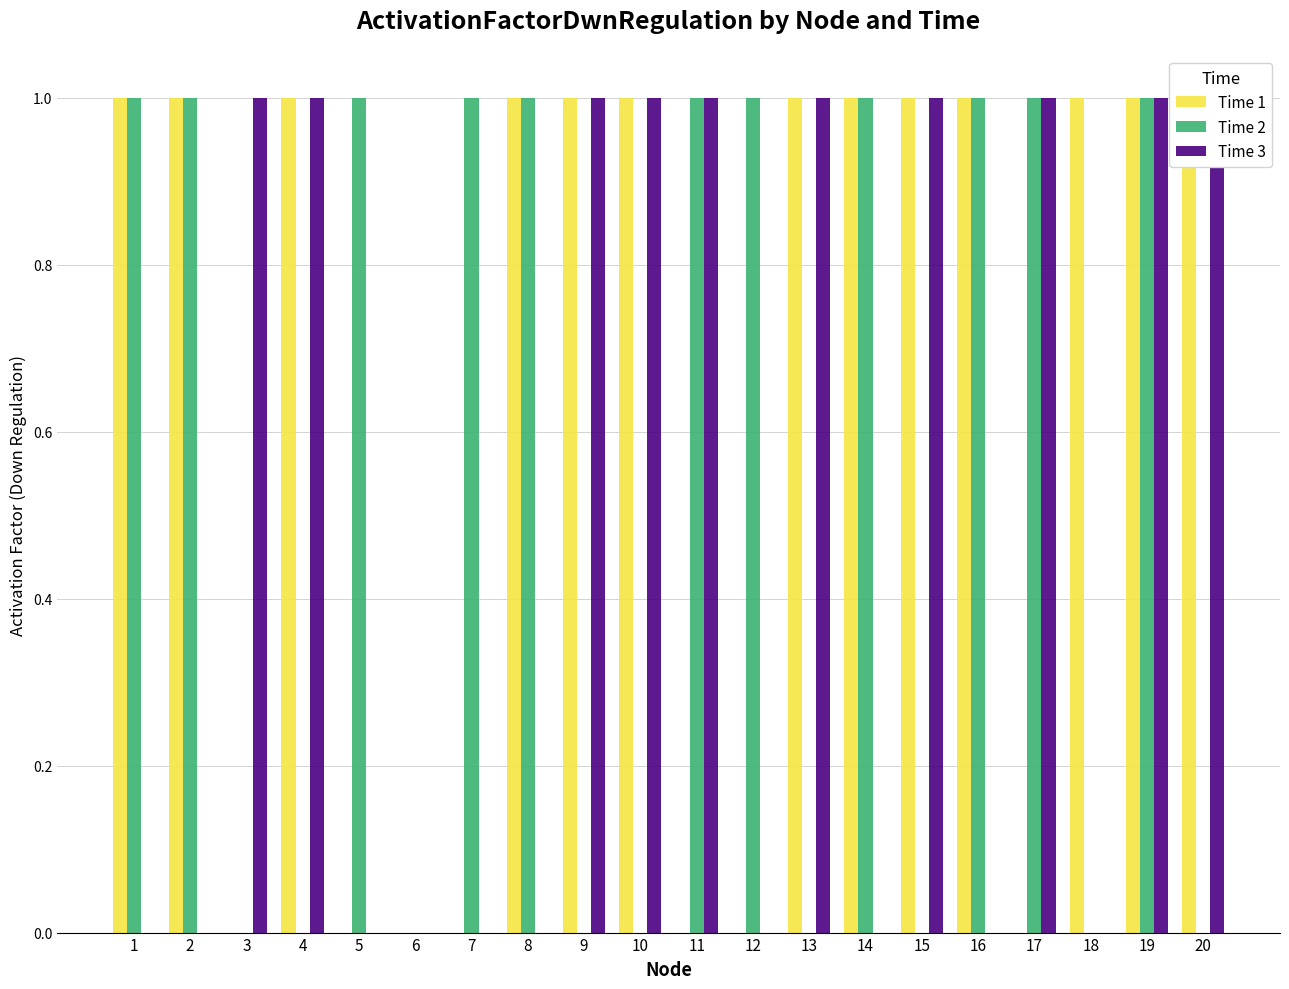

What is the greatest value displayed?

1